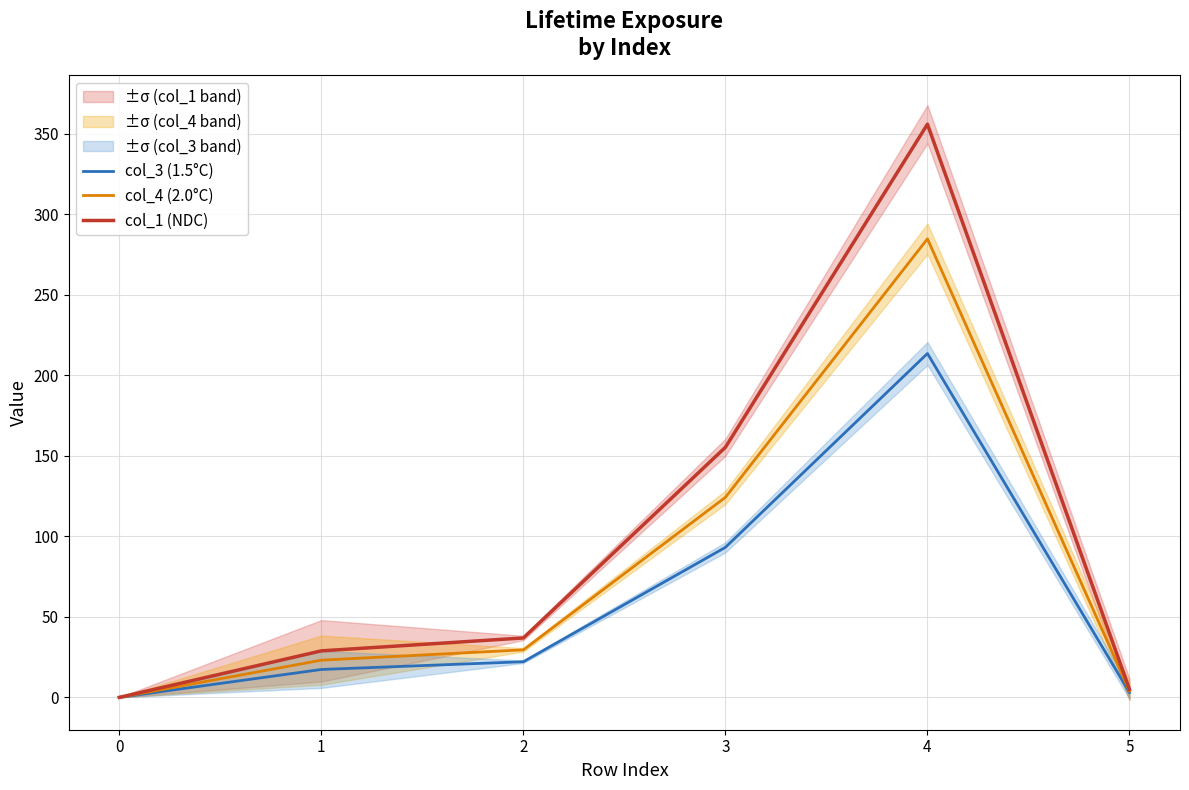

Between 0 and 4, which series saw the biggest shift?

col_1 (NDC)